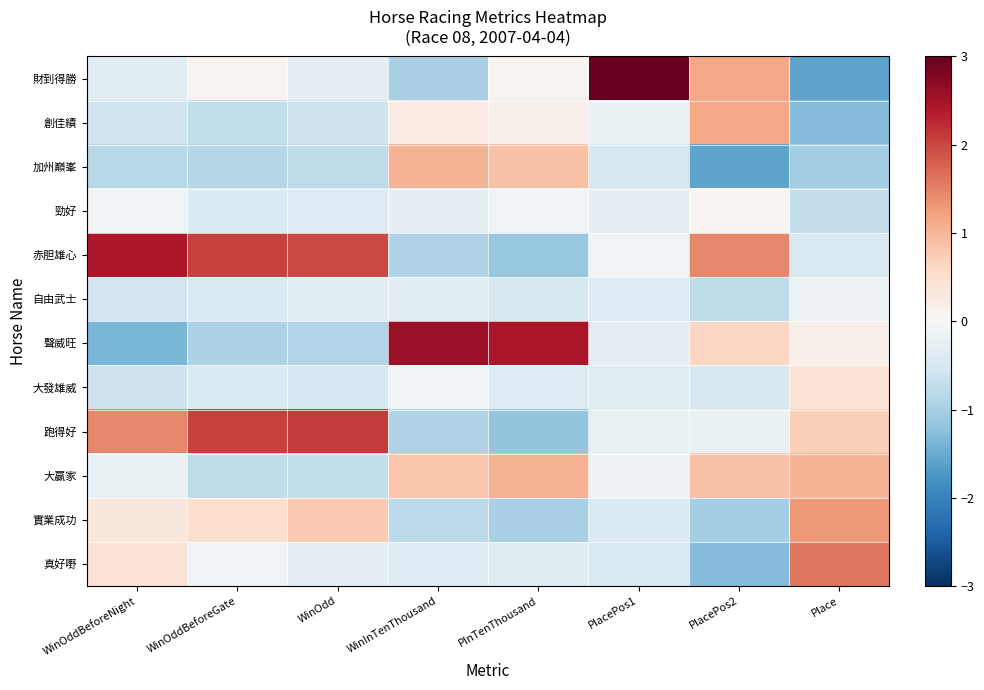

Which series has the largest total across all categories?

赤胆雄心